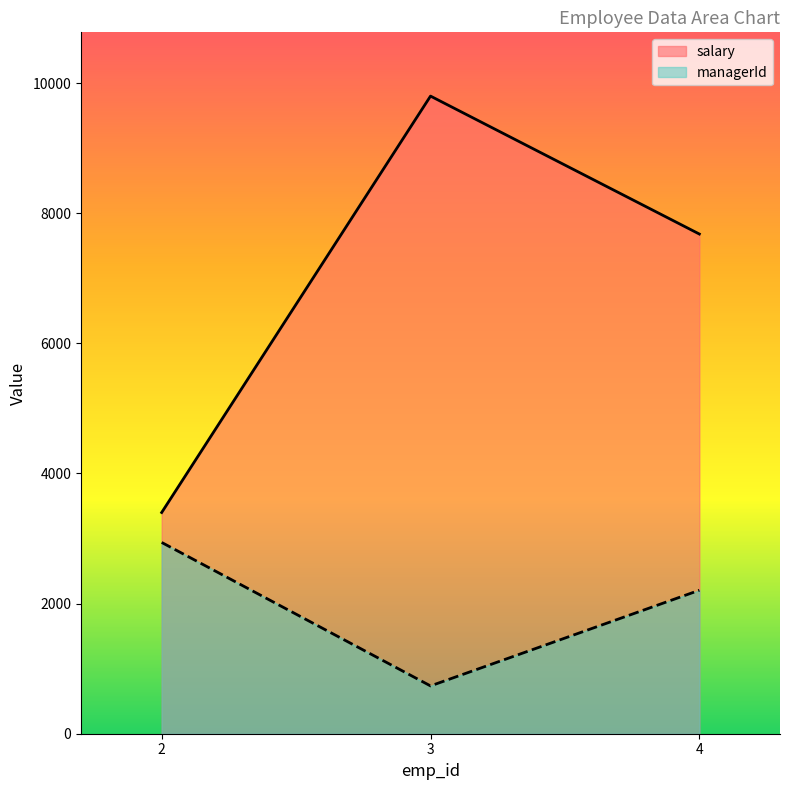

The managerId series shows 3849 at 4. True or false?

False